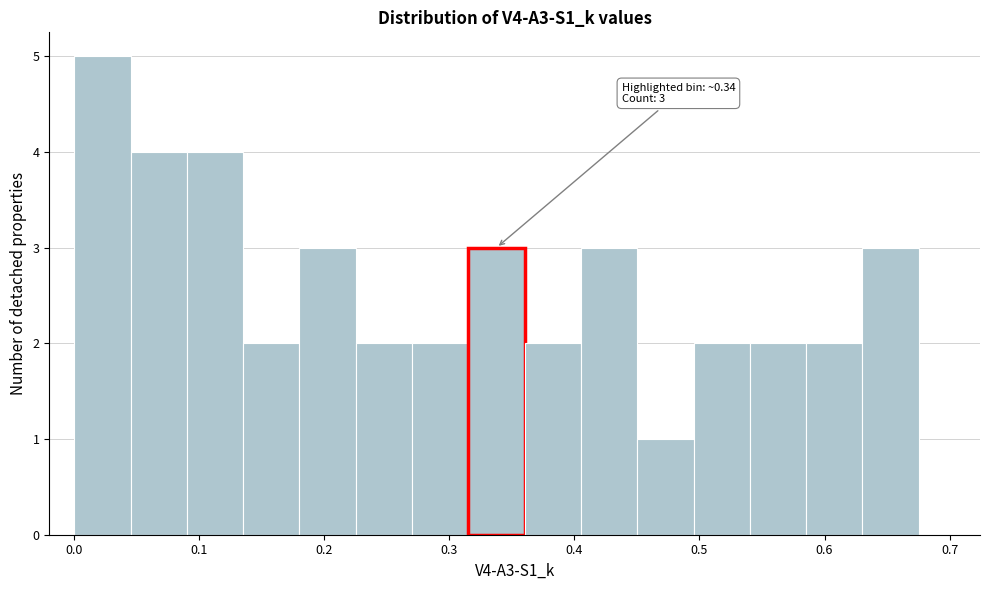

Over which range of the x-axis is the bar tallest?

0.00 to 0.05